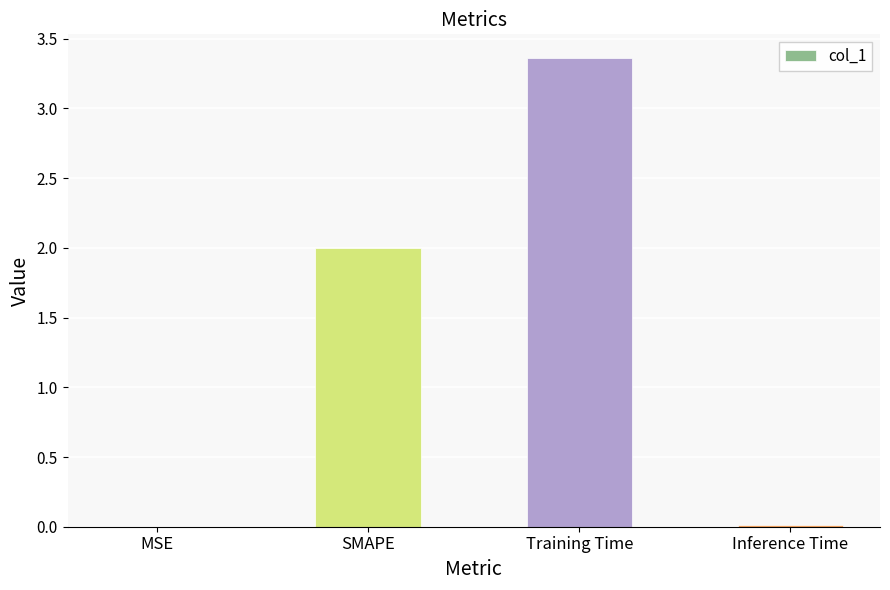

How many series are shown in this chart?

1